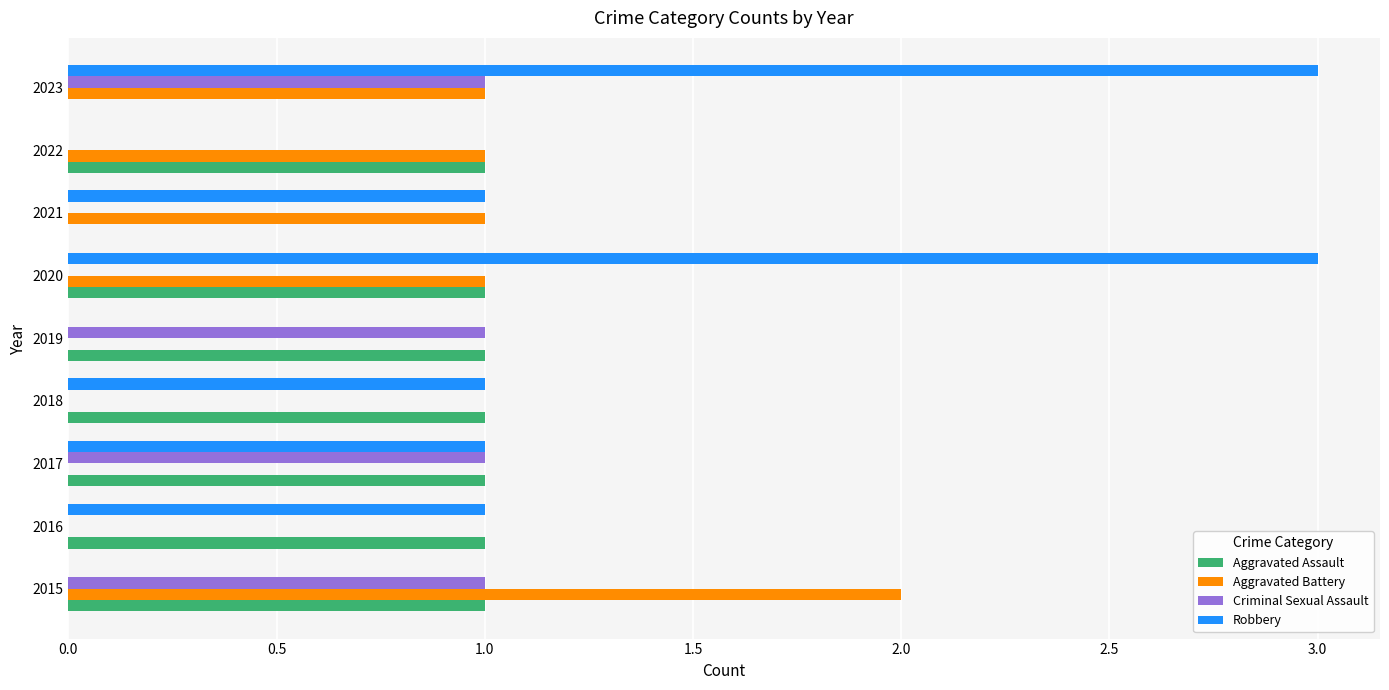

Between 2020 and 2022, which series saw the biggest shift?

Robbery